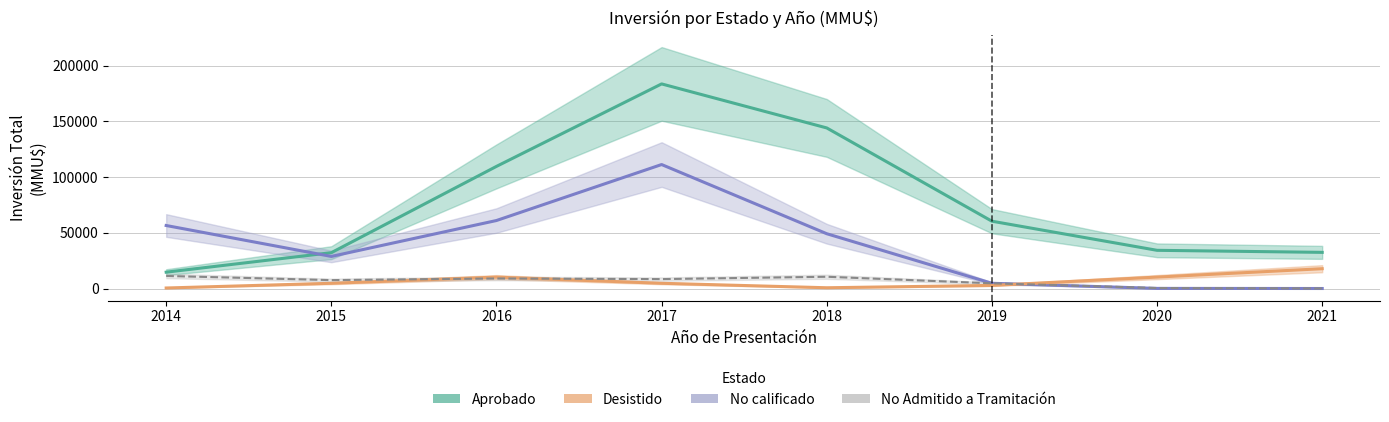

Reading left to right, extract all data points from this chart.

Aprobado: 14658	32152	109607	183641	144119	60415	34279	32441
No calificado: 56547	28794	61027	111268	49170	4683	94	0
Desistido: 458	4680	10222	4684	677	2761	10245	17768
No Admitido a Tramitación: 11273	7529	9010	8436	10546	4670	447	9